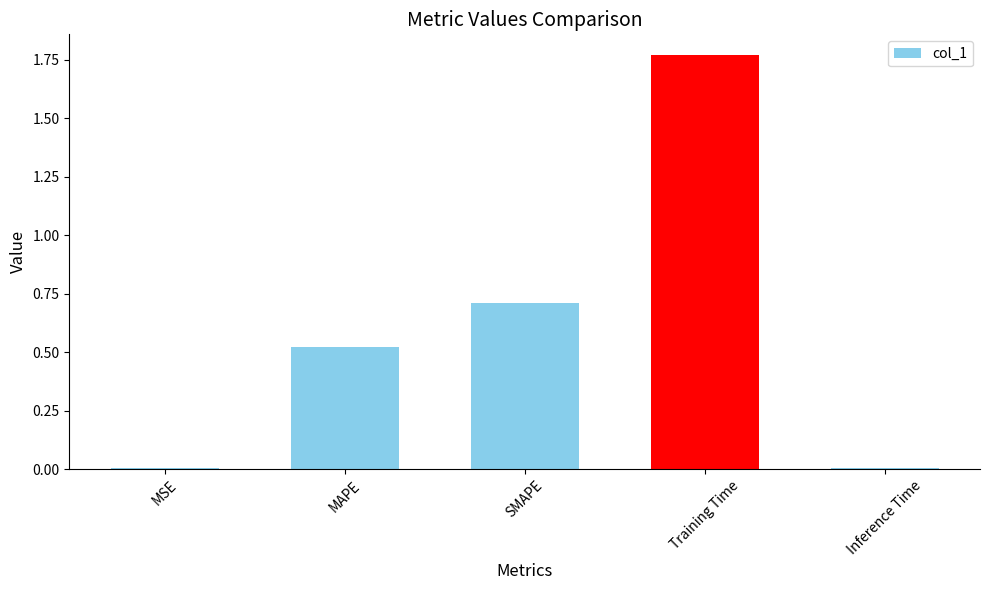

What is the label of the 3rd bar from the left?

SMAPE